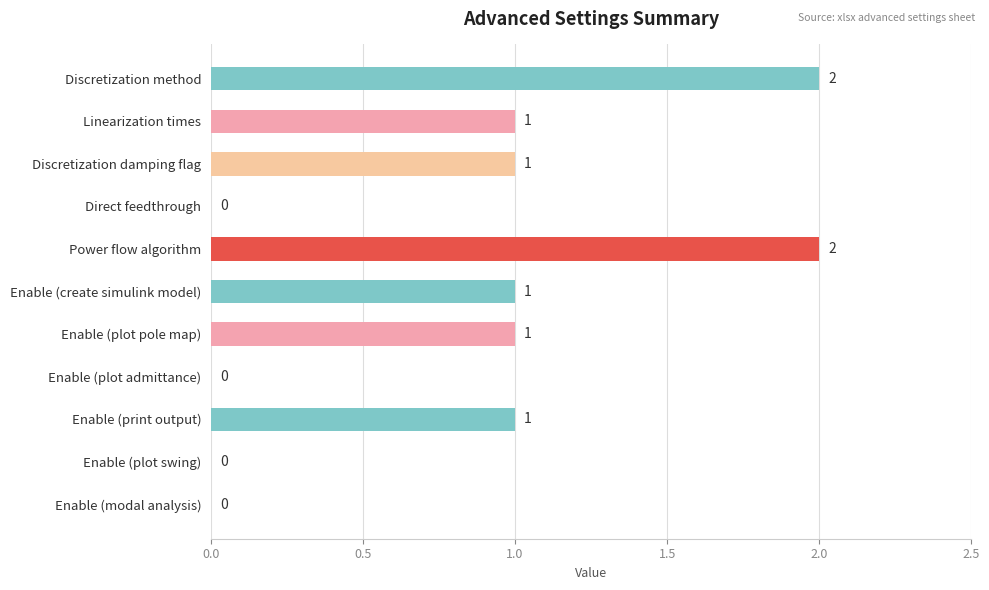

What is the sum of all values?

9